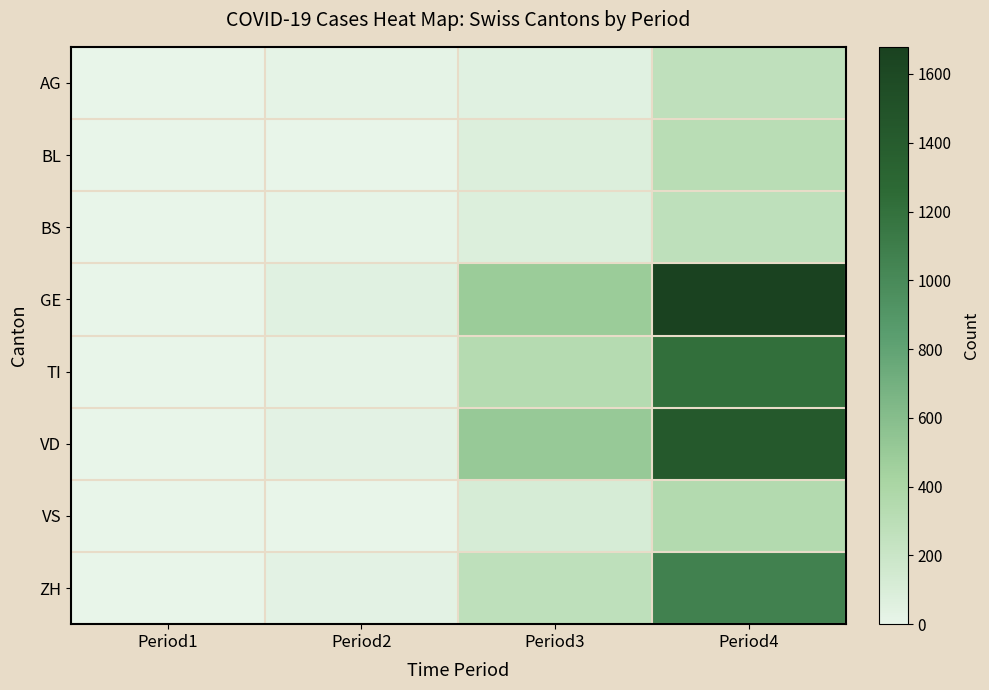

At which category is the sum across all series the highest?

Period4